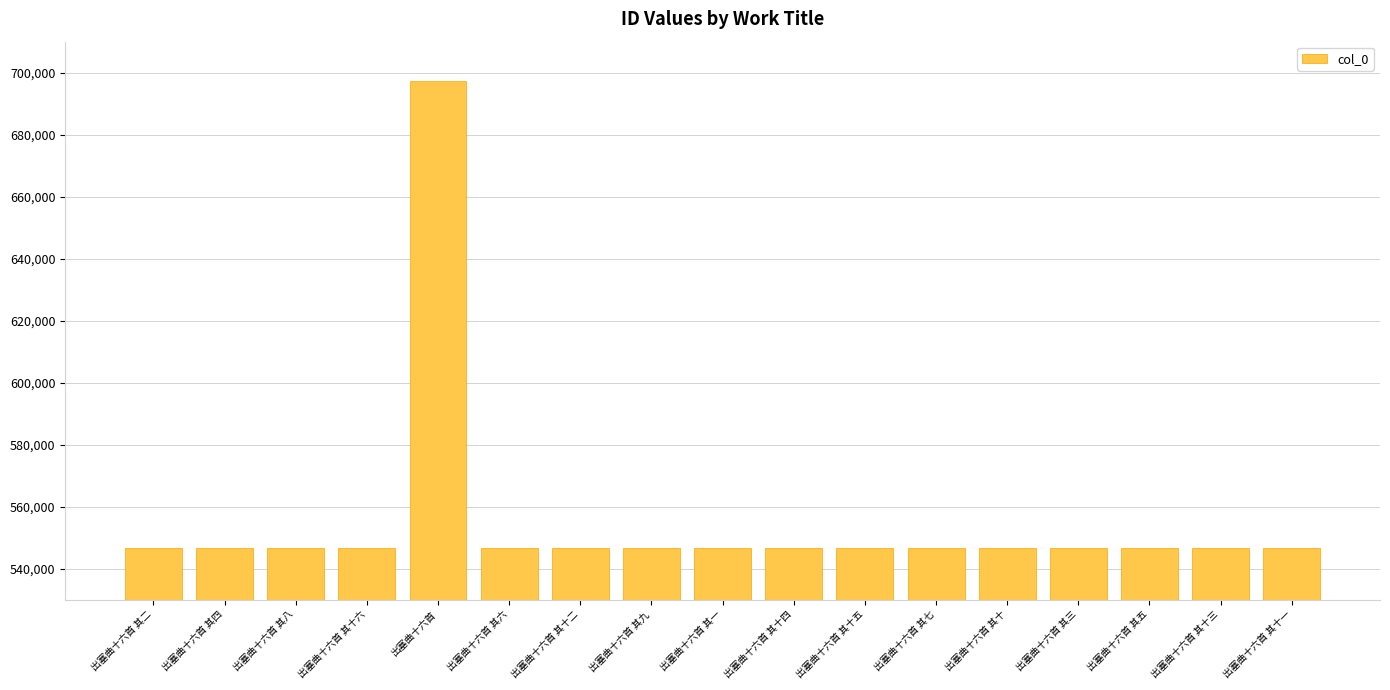

What is the sum of all values?

9444814